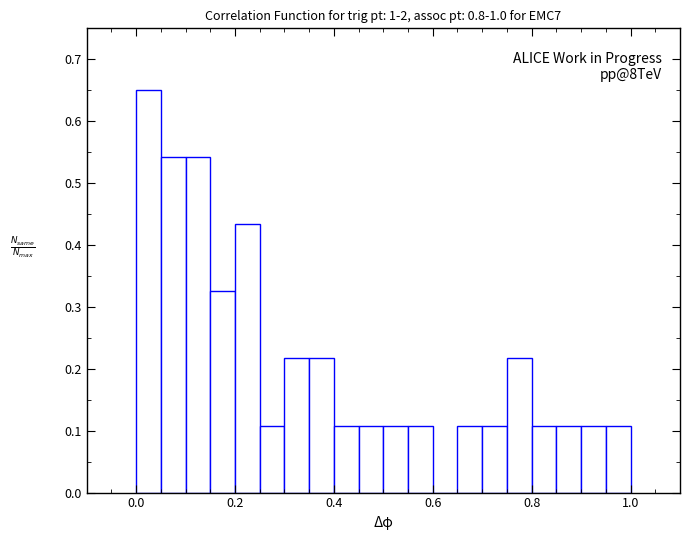

Read against the x-axis, roughly where is the centre of the tallest bar?

0.02